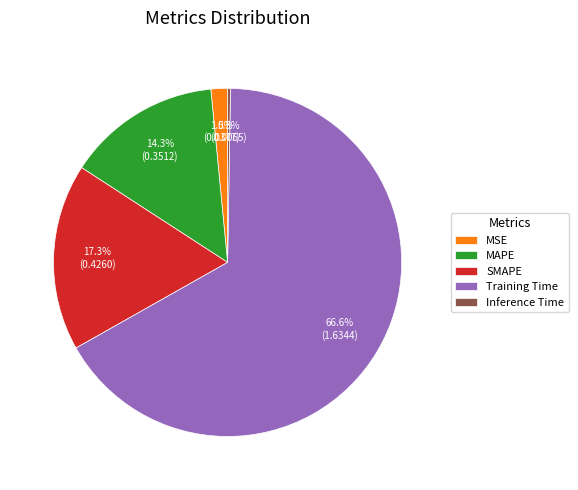

Is there any slice that represents more than half of the pie?

Yes